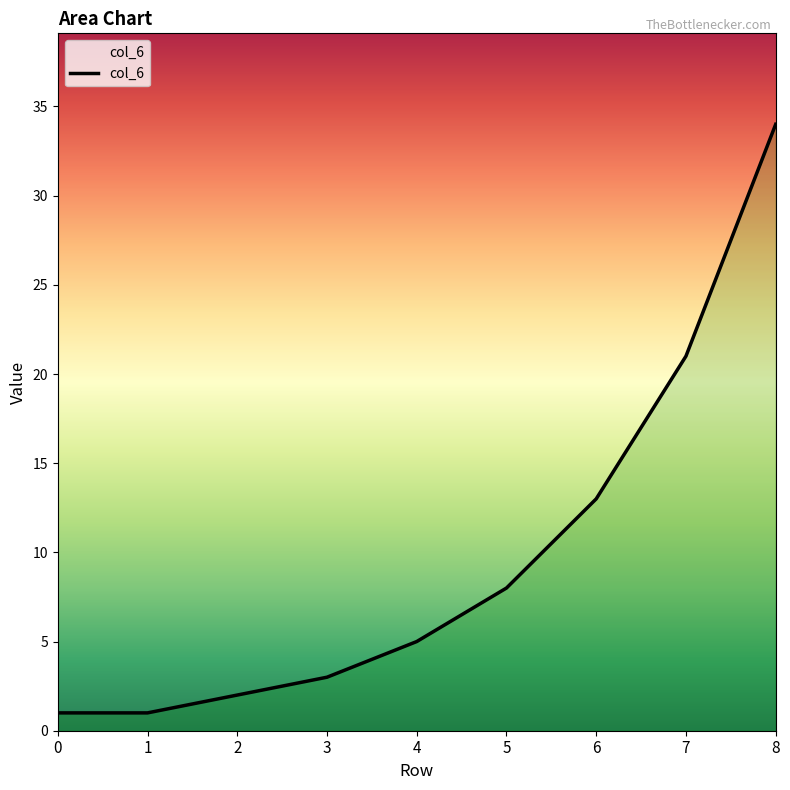

The chart shows a value of 5 at 4. True or false?

True